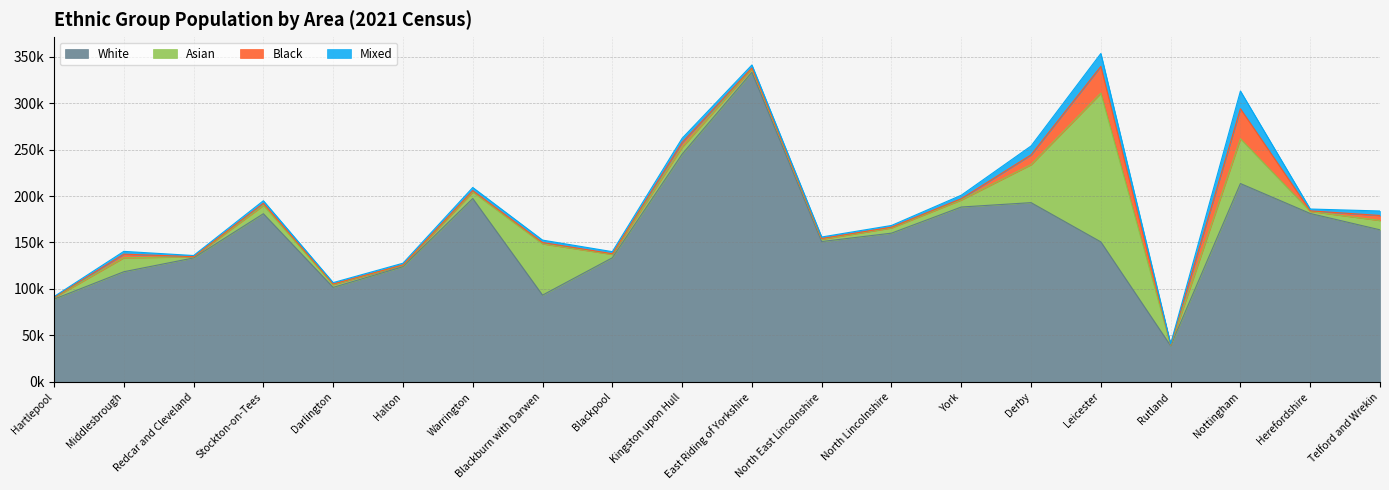

At which label does White reach its peak?

East Riding of Yorkshire